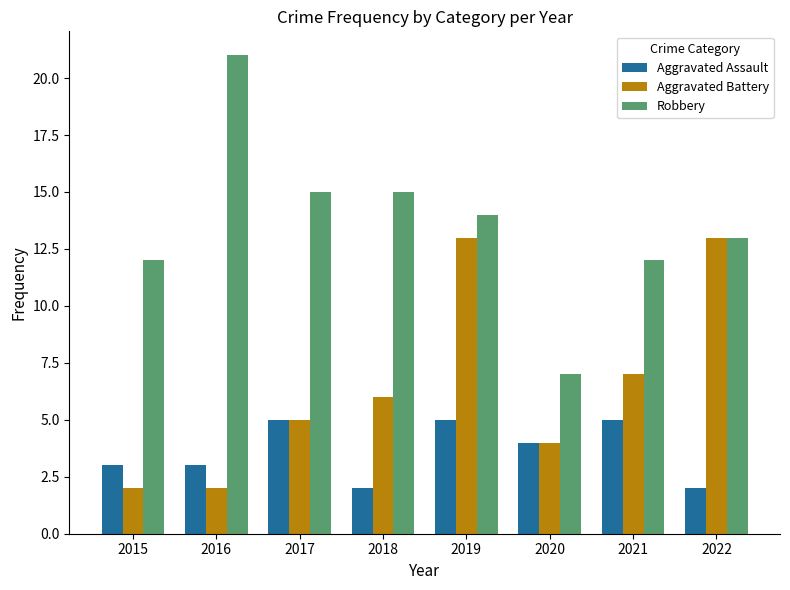

What is the difference between the highest and lowest values at 2016?

19